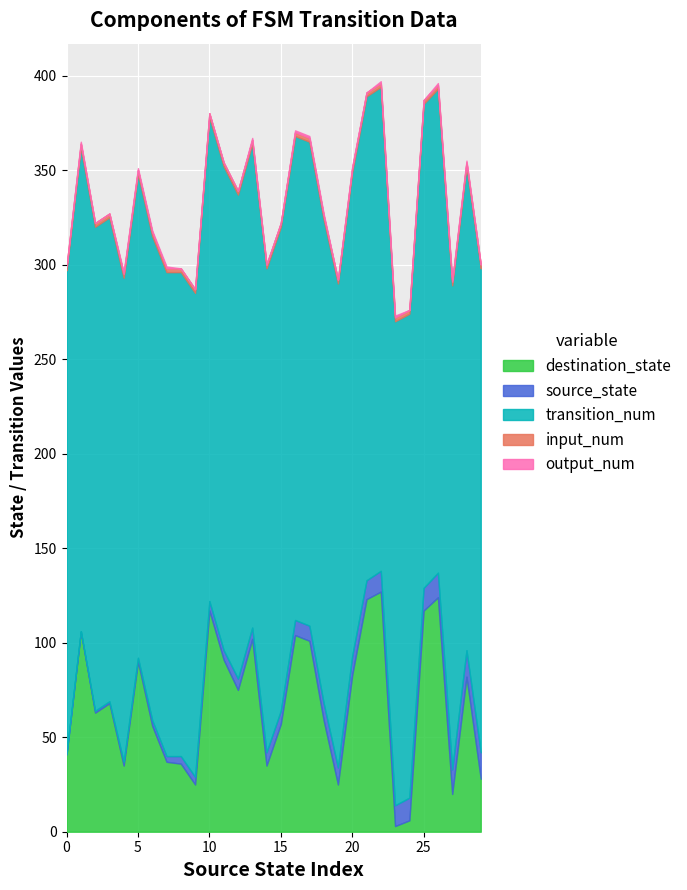

How many positive values does the output_num series have?

15